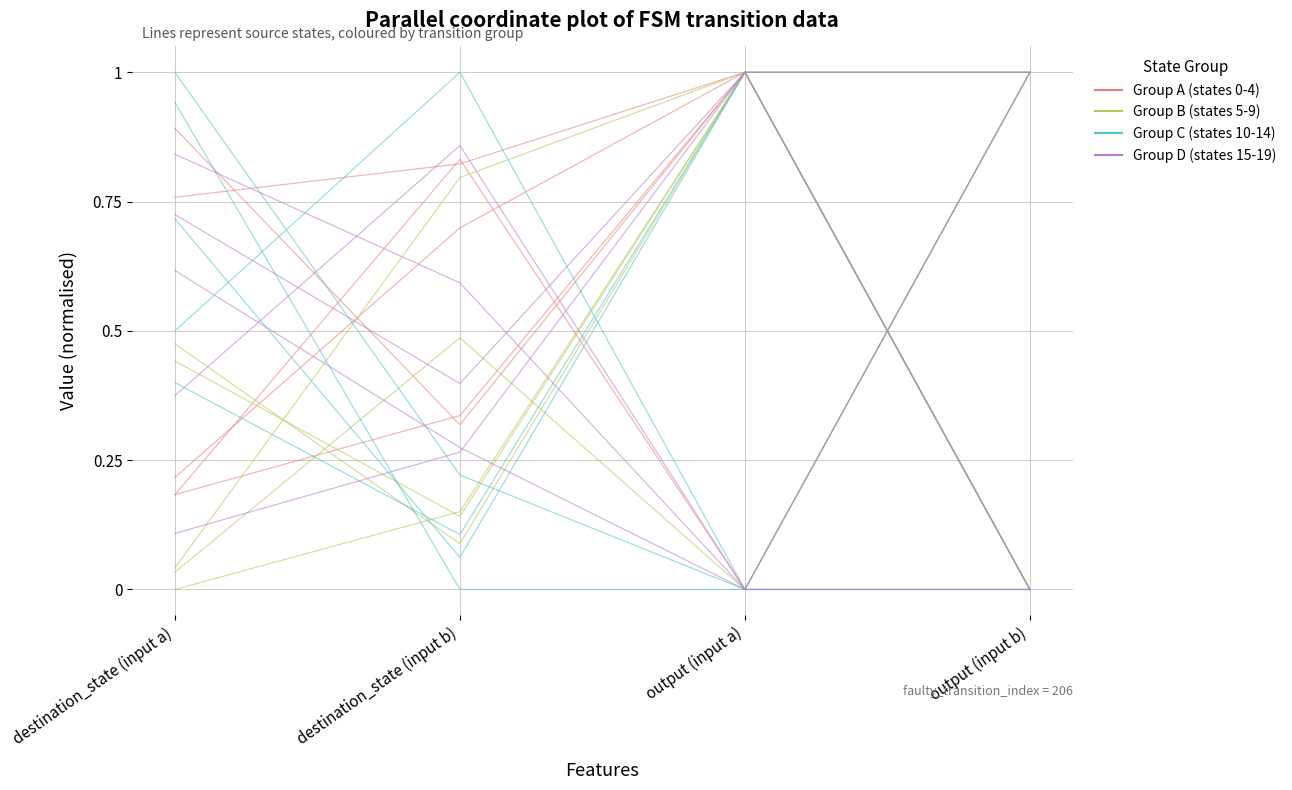

What is the maximum value for Group A (states 0-4)?

1.0